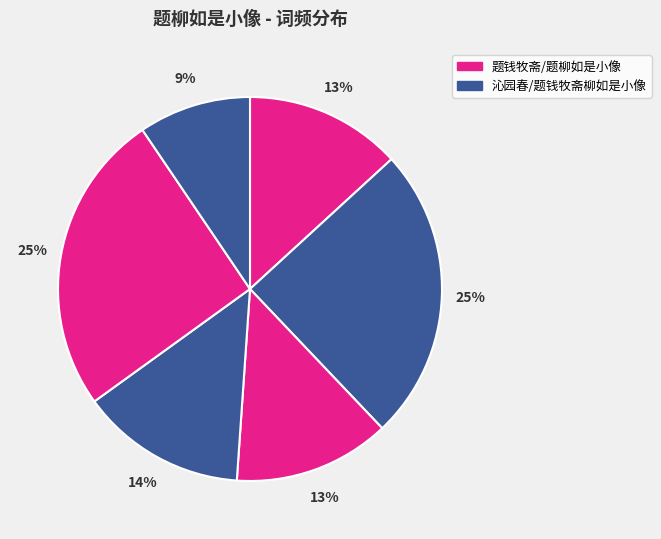

Is there any slice that represents more than half of the pie?

No